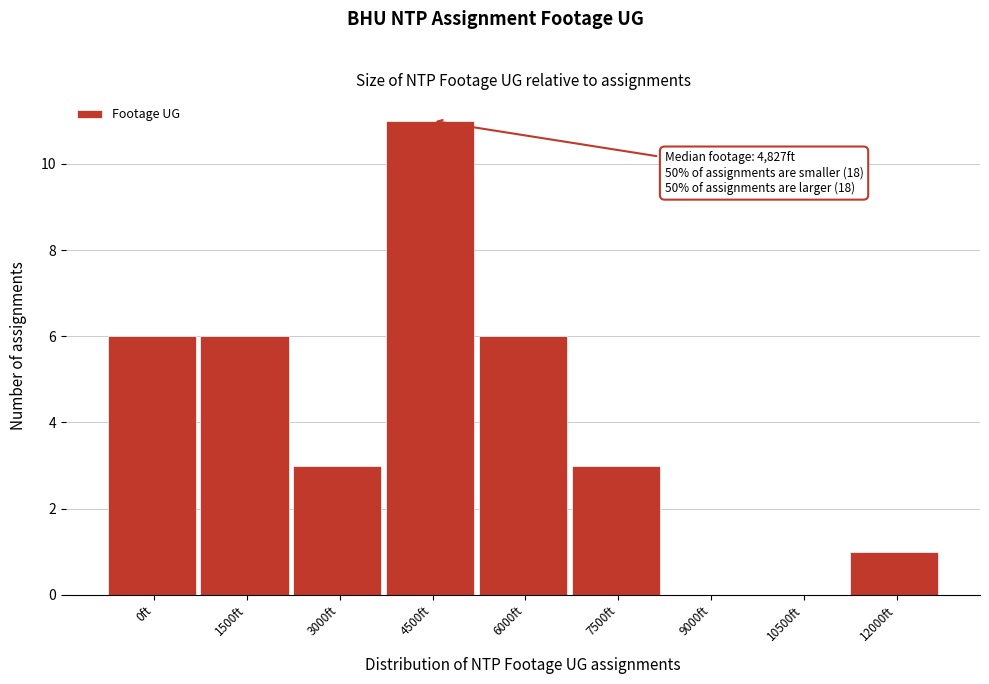

Reading right to left, transcribe all the data shown in this chart.

12000ft=1	10500ft=0	9000ft=0	7500ft=3	6000ft=6	4500ft=11	3000ft=3	1500ft=6	0ft=6